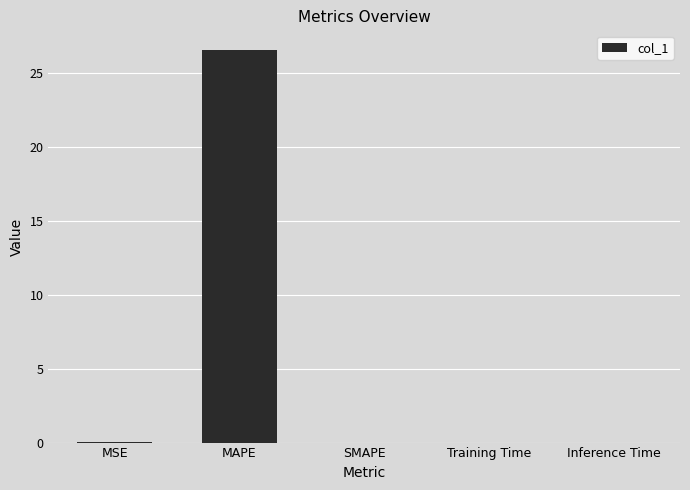

At which category does the chart reach its peak across all series?

MAPE